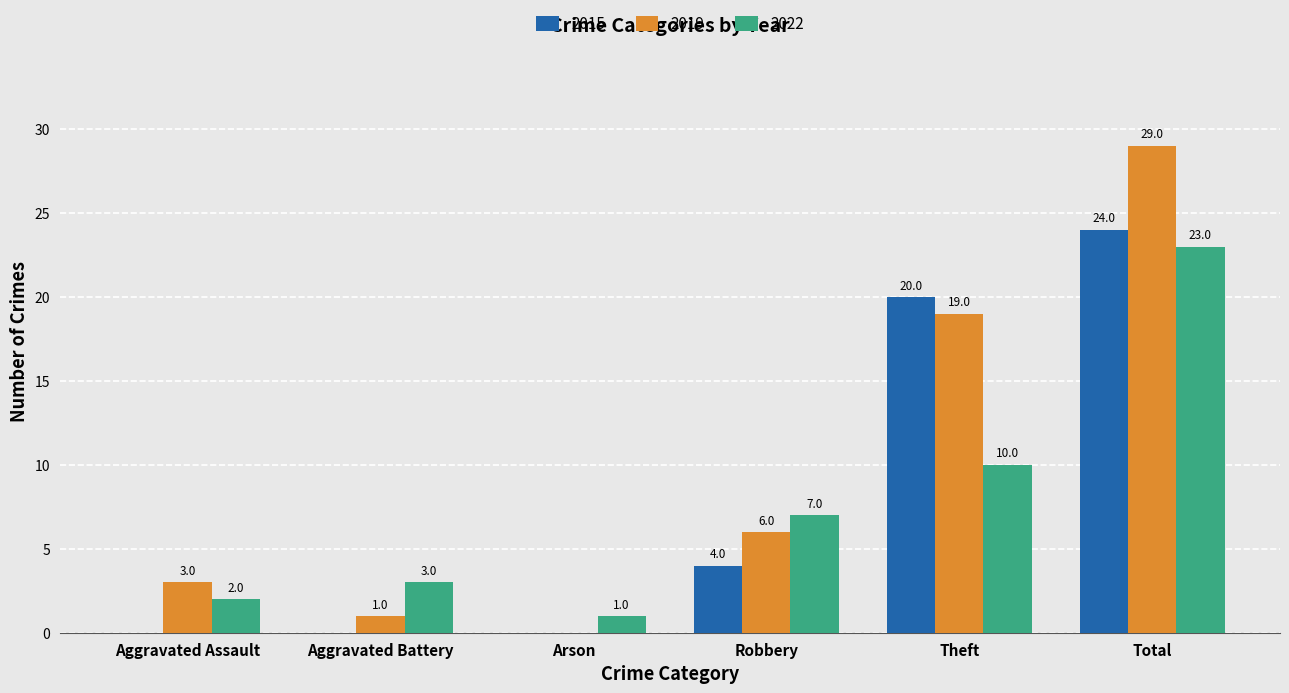

What is the sum of the 2019 values at Arson and Aggravated Assault?

3